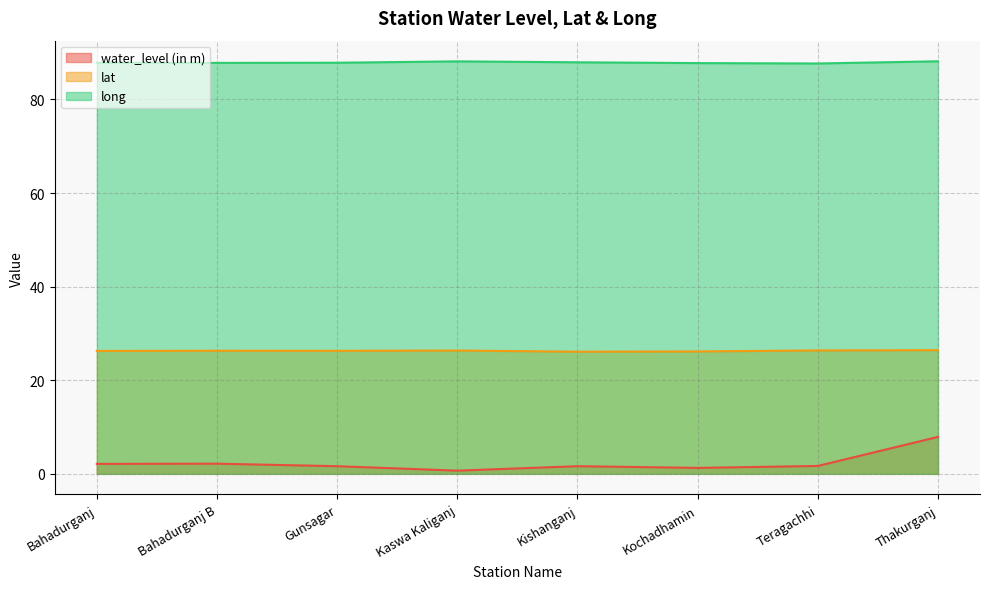

True or false: long and lat cross at least once.

False